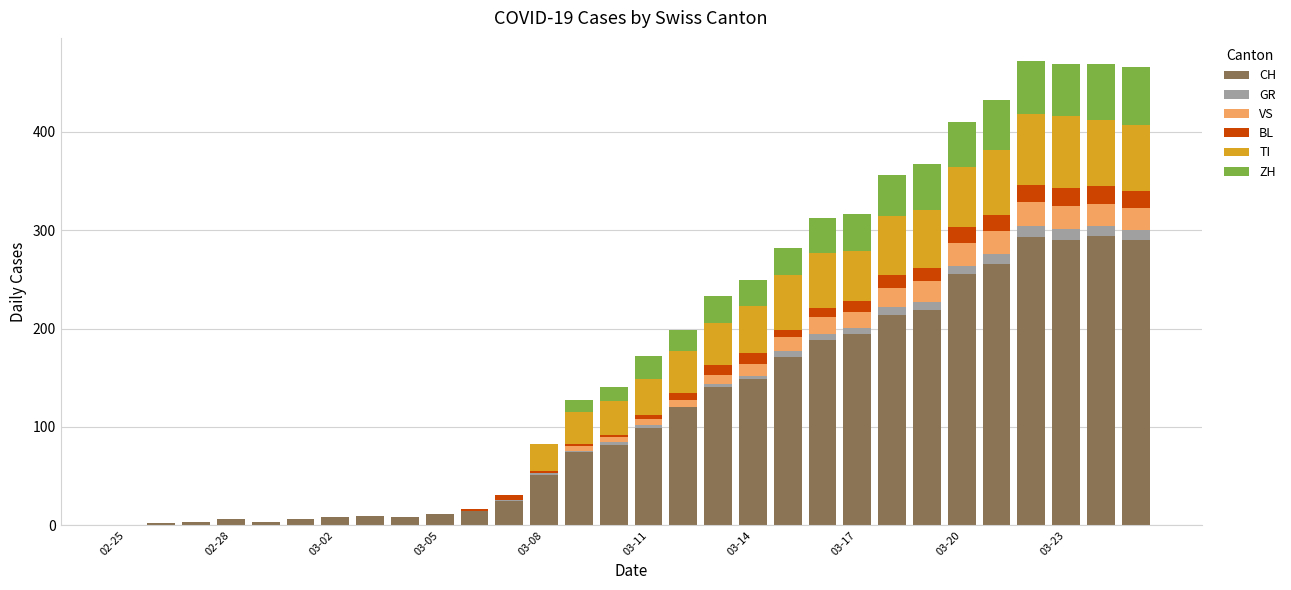

How many series are shown in this chart?

6